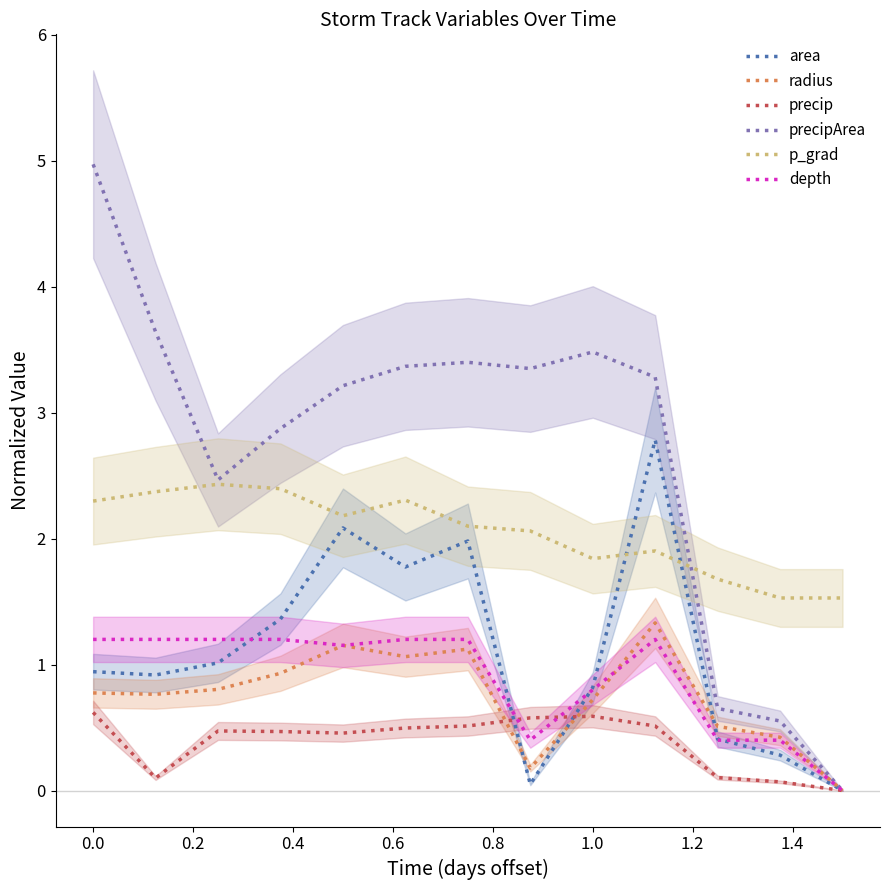

The precipArea series shows 5.0 at 0.0. True or false?

True